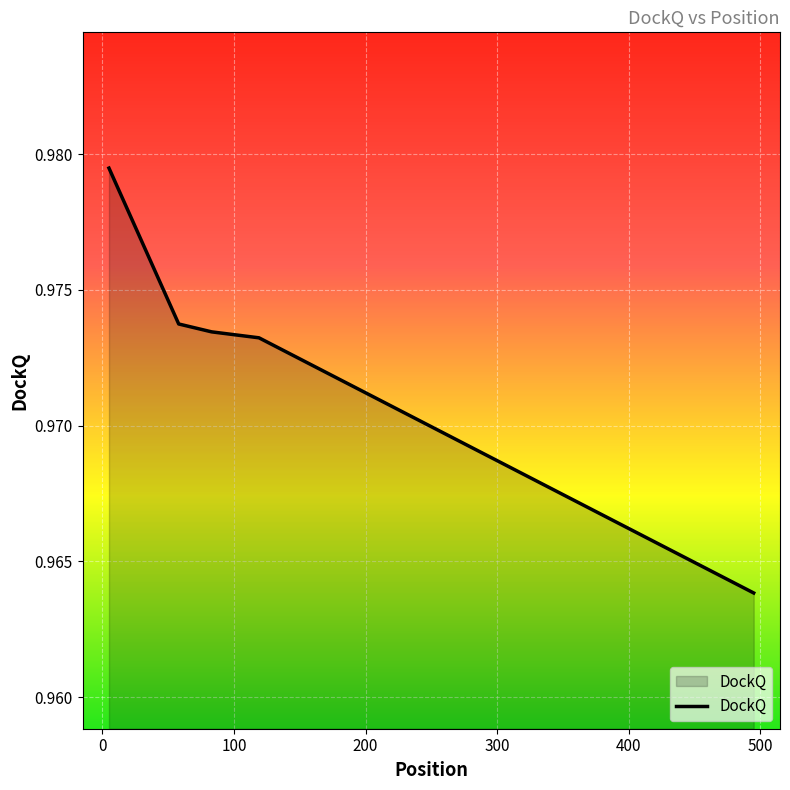

True or false: there are more than 1 points higher than both neighbors.

False